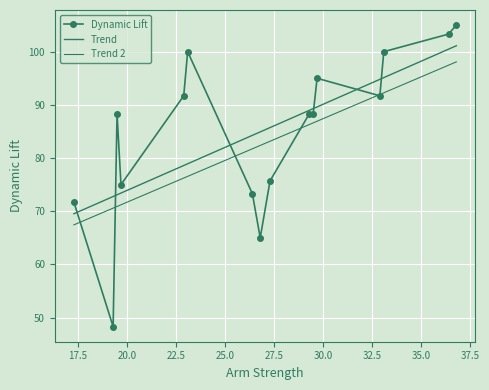

What is the value of the Trend 2 point at the 6th from the left?

76.6